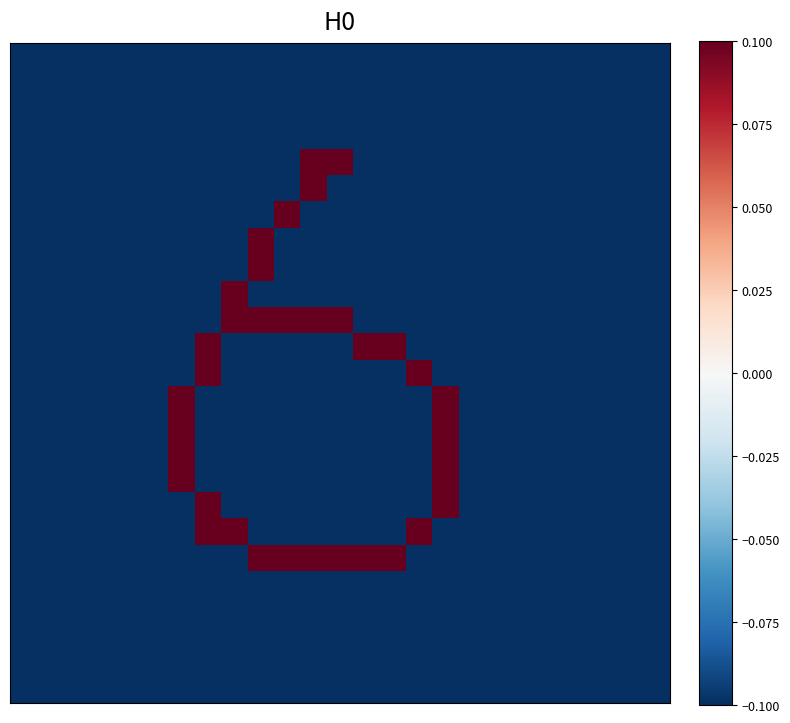

How many data points does each series have?

25